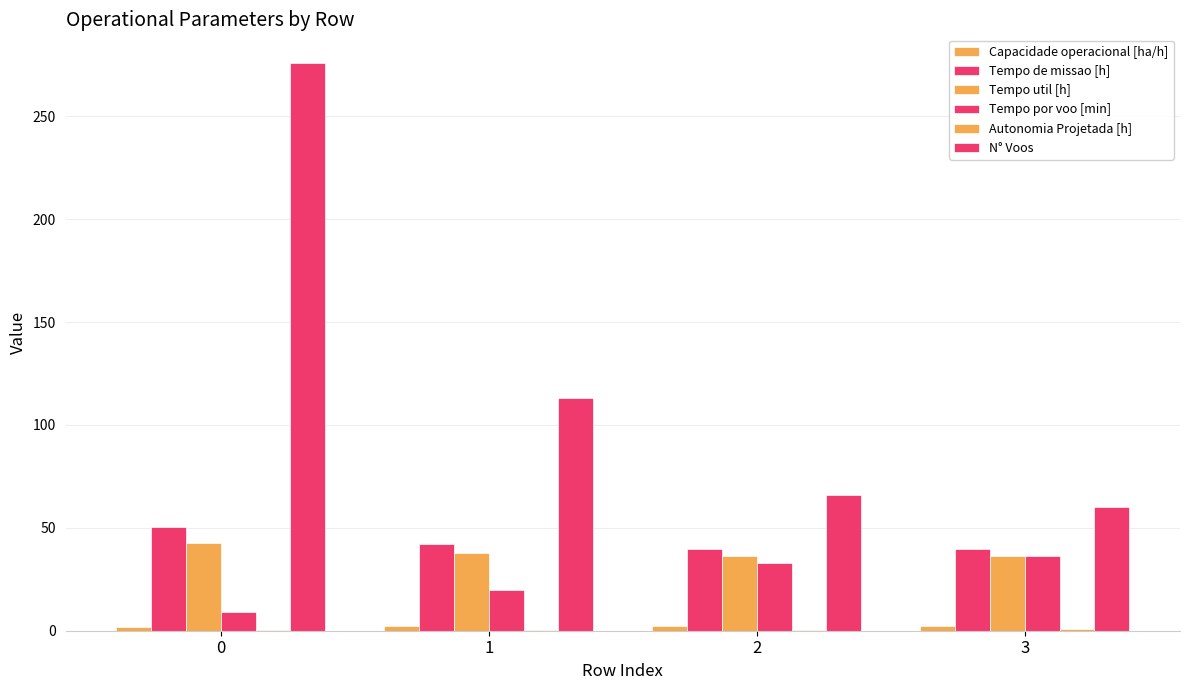

How many groups of bars are there?

4